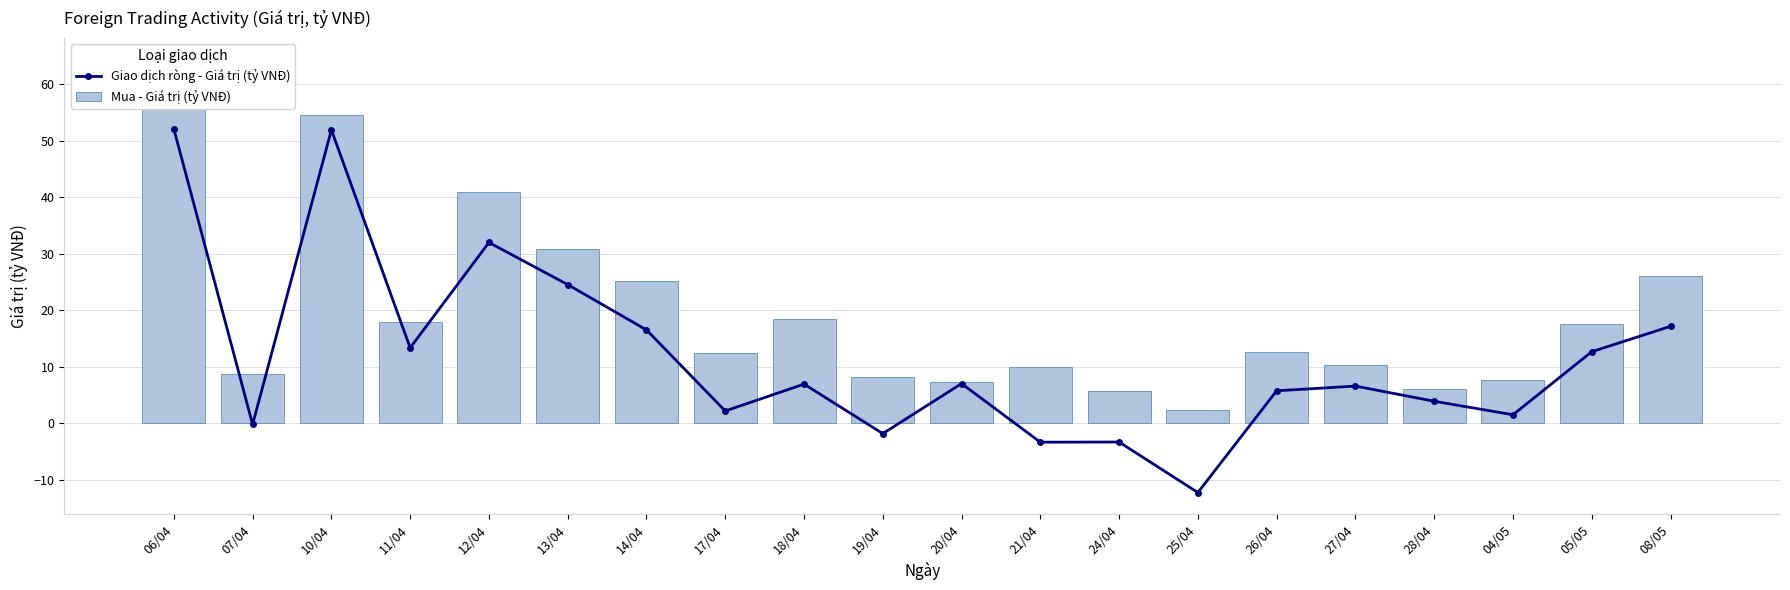

What is the difference between the second highest and minimum values in the Giao dịch ròng - Giá trị (tỷ VNĐ) series?

64.1